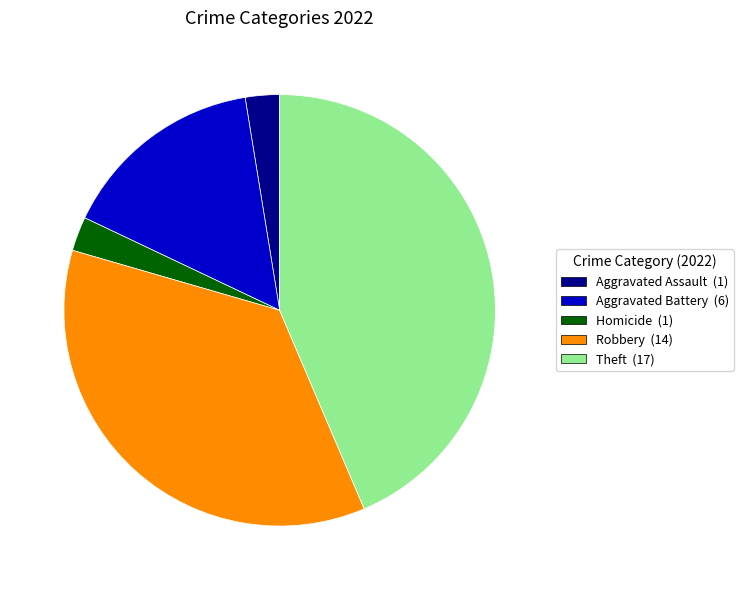

The Homicide (1) slice represents 13% of the pie. True or false?

False